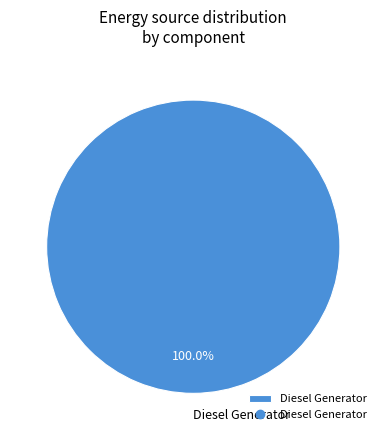

Is it true that Diesel Generator is 100% of the pie?

True